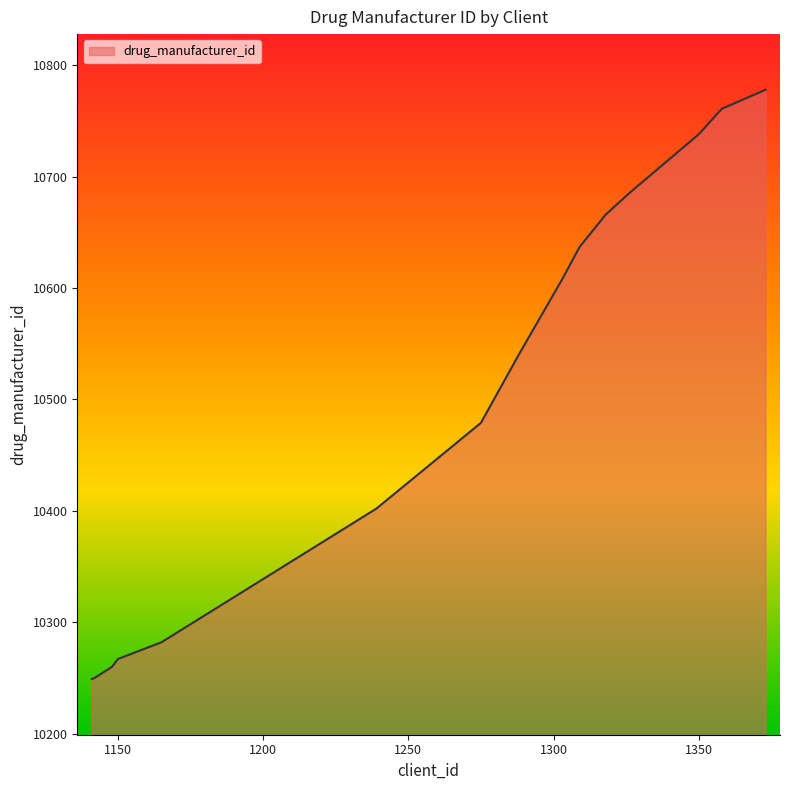

Count the number of categories in the chart.

29